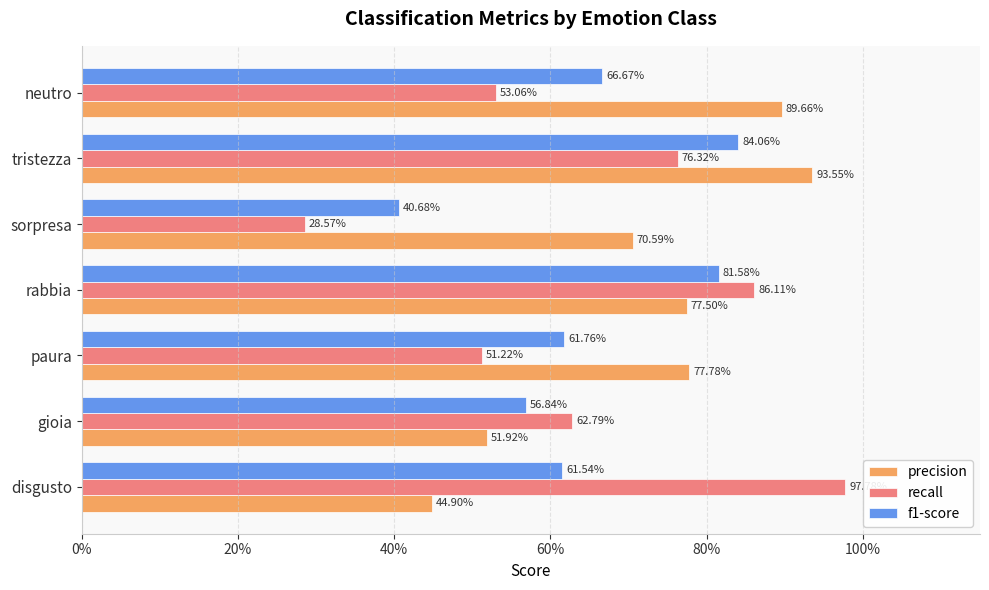

What are all the series names shown in the legend?

precision, recall, f1-score